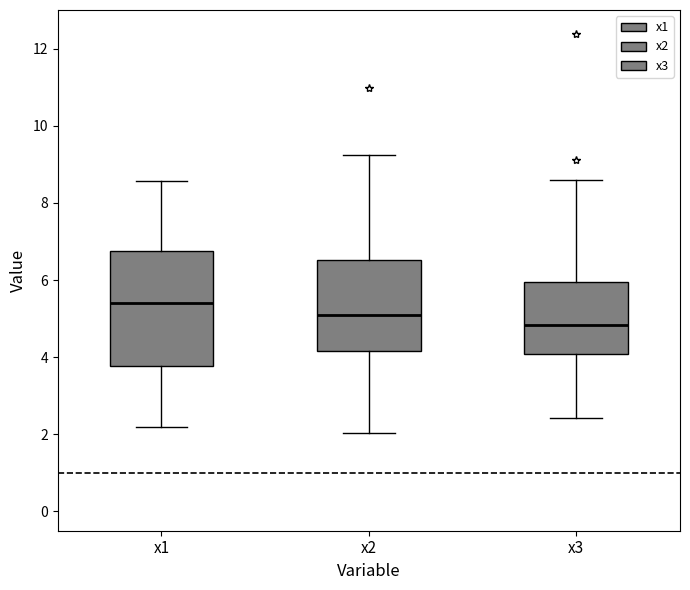

Reading left to right, read every box against the y-axis: the position of its median line, the range the box covers, and the ends of its whiskers. The values are not printed on the chart, so give them approximately, as read against the axis.

x1: median 5.4, box 3.8 to 6.8, whiskers 2.2 to 8.6
x2: median 5.0, box 4.2 to 6.6, whiskers 2.0 to 9.2
x3: median 4.8, box 4.0 to 6.0, whiskers 2.4 to 8.6